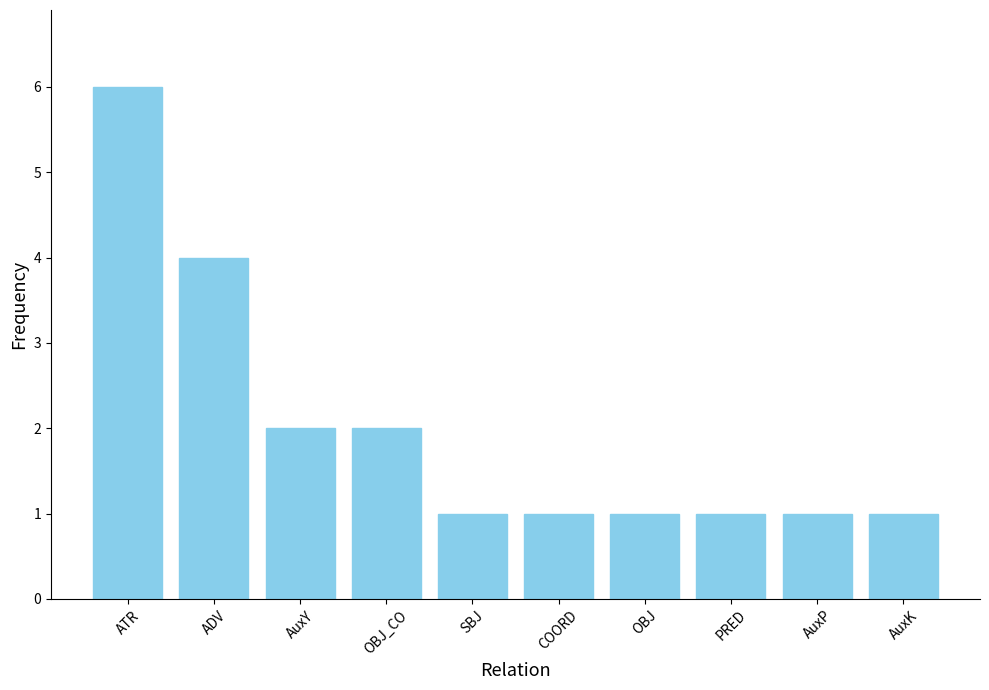

What is the label of the 3rd bar from the left?

AuxY